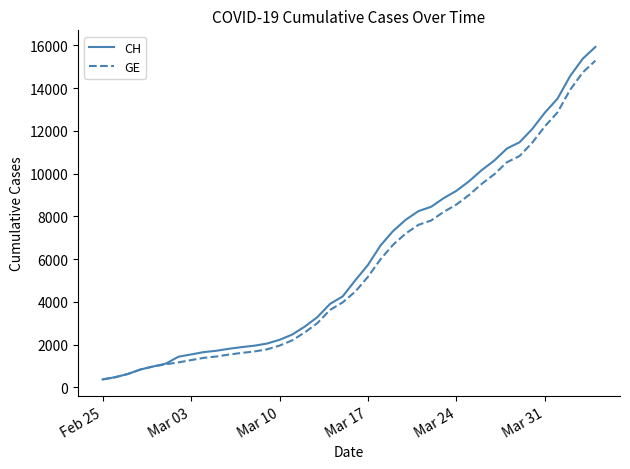

What is the highest value of the CH series?

15926